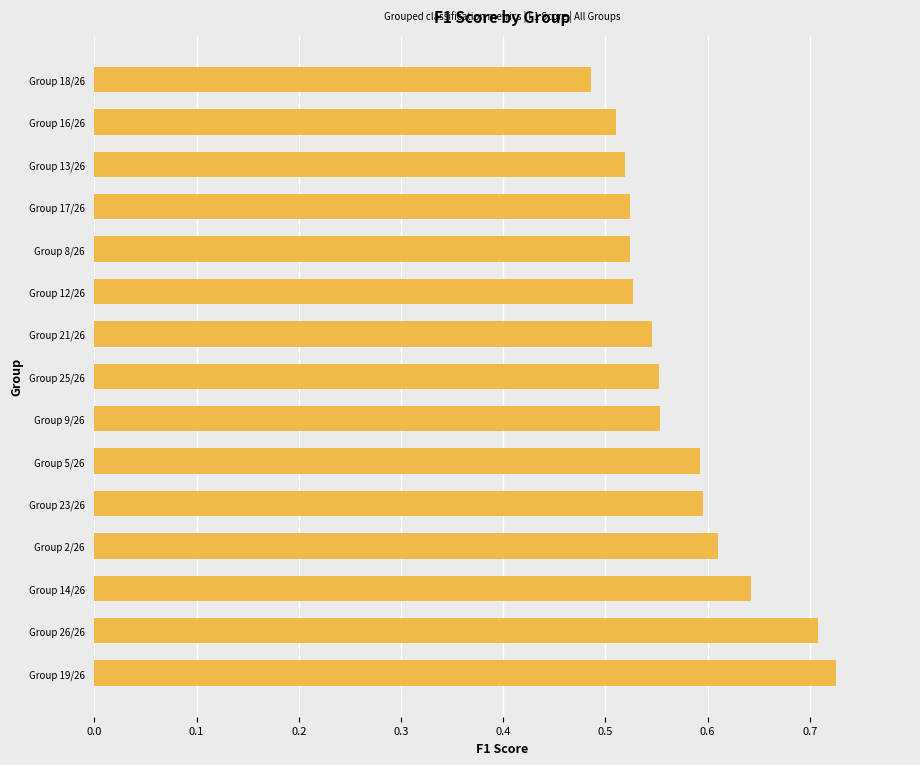

The chart shows a value of 0.9 at Group 5/26. True or false?

False